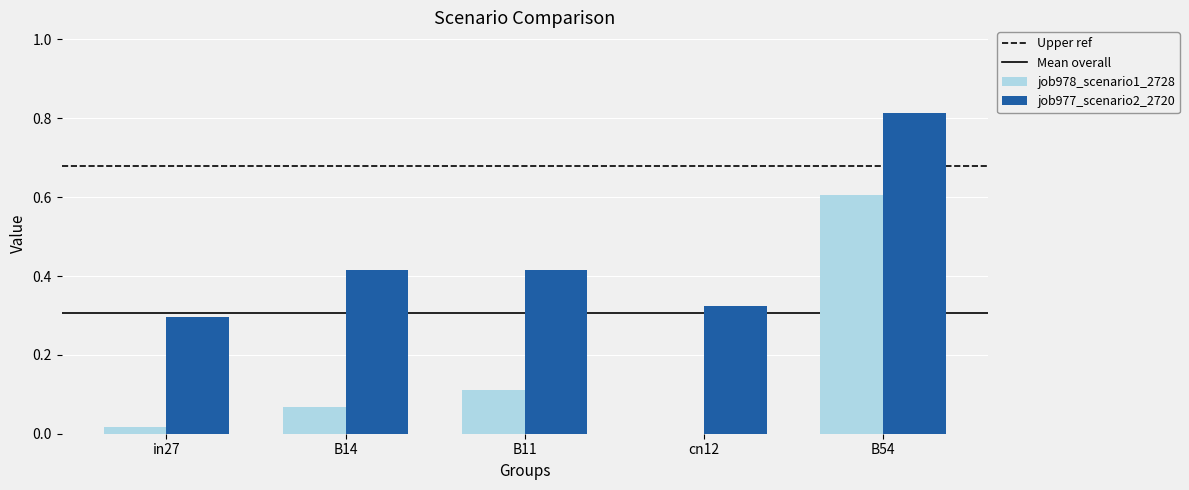

At which label does job978_scenario1_2728 reach its peak?

B54